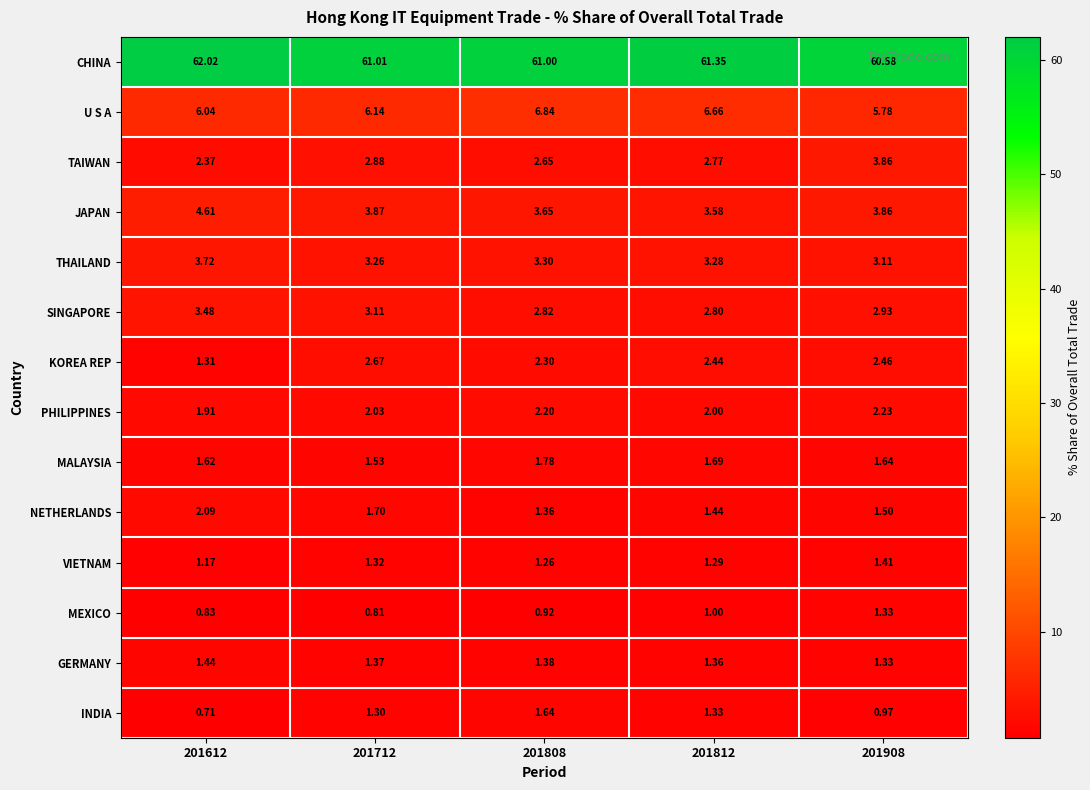

Rank the series at 201712 from lowest to highest value.

MEXICO, INDIA, VIETNAM, GERMANY, MALAYSIA, NETHERLANDS, PHILIPPINES, KOREA REP, TAIWAN, SINGAPORE, THAILAND, JAPAN, U S A, CHINA